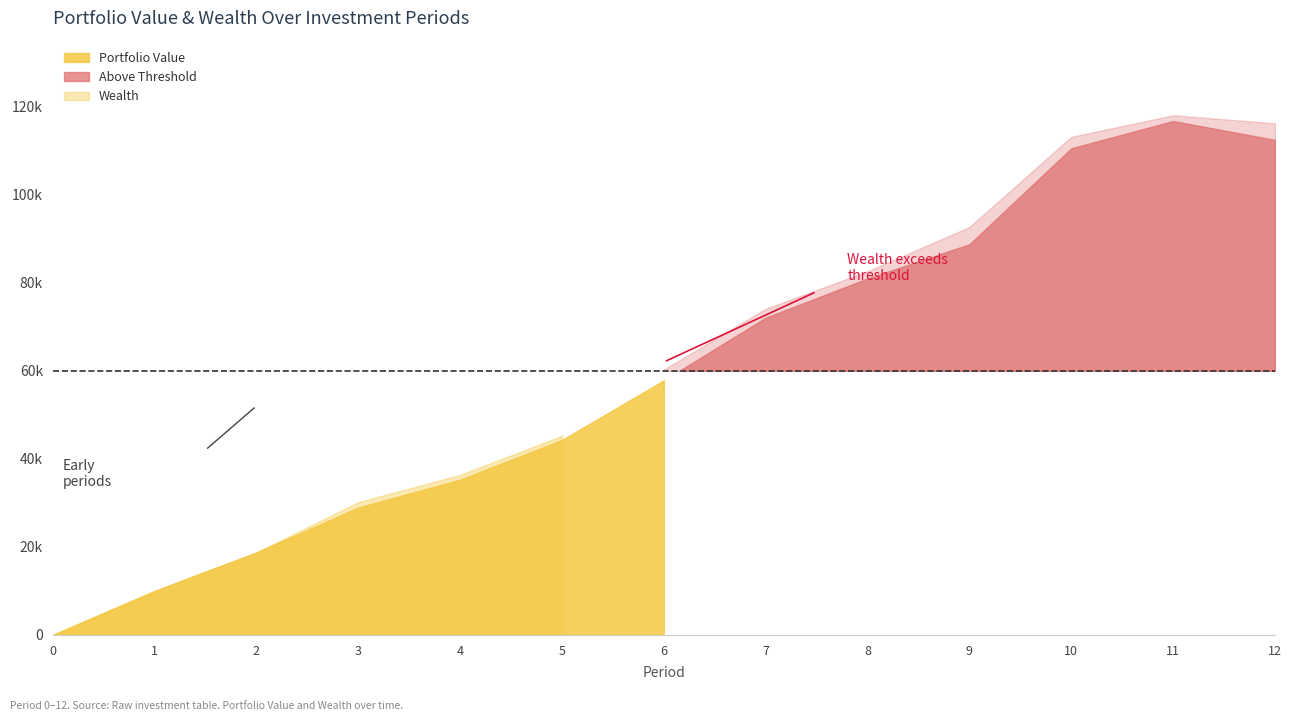

Which series has the largest range (max minus min)?

Wealth